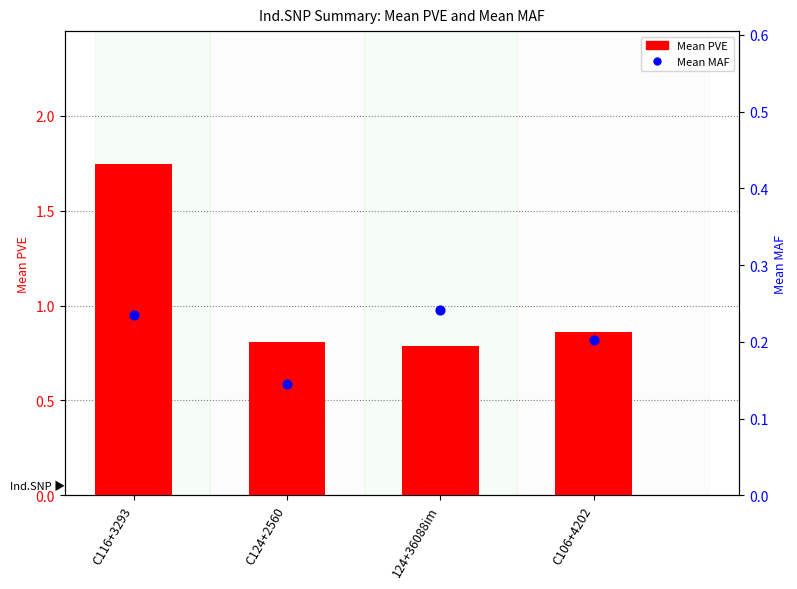

What is the total value across all series at 124+36088im?

1.0